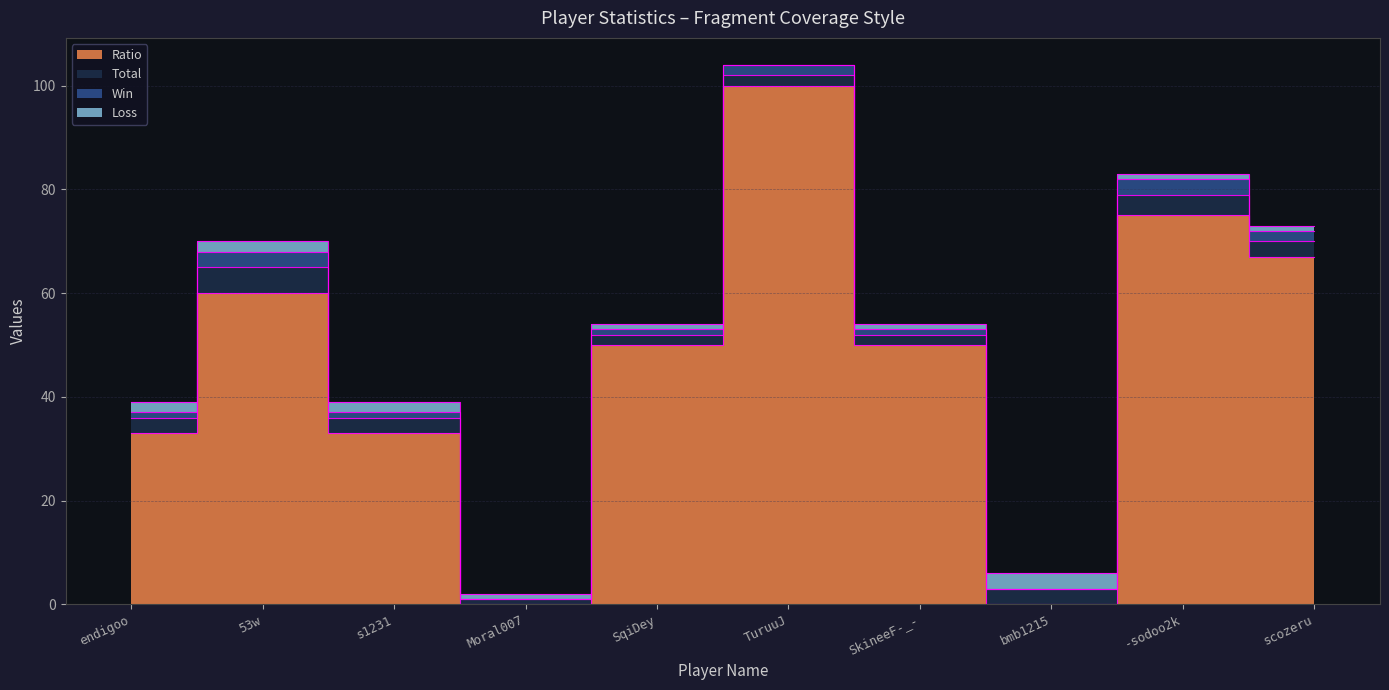

The Total series shows 4 at scozeru. True or false?

False